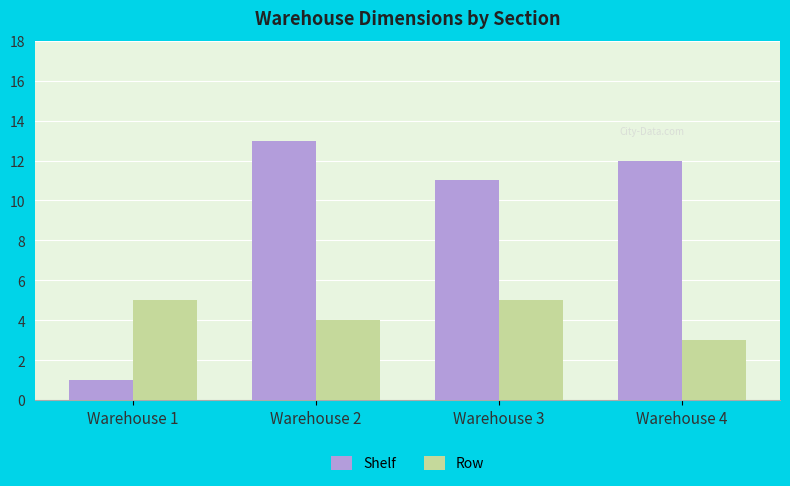

Rank the series by their maximum value, from lowest to highest.

Row, Shelf